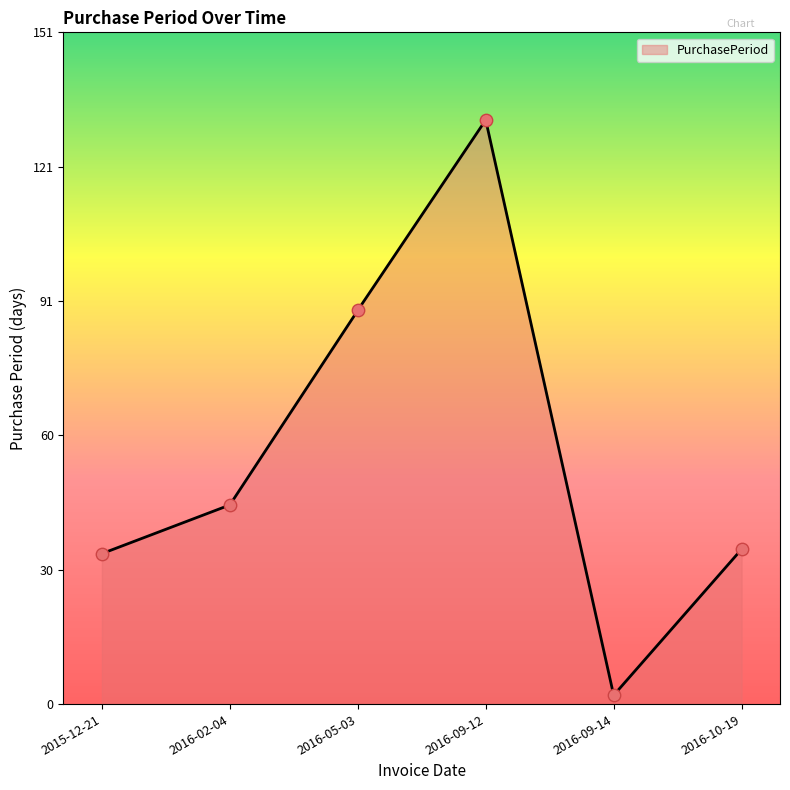

What is the change in value from 2016-05-03 to 2016-09-12?

+43